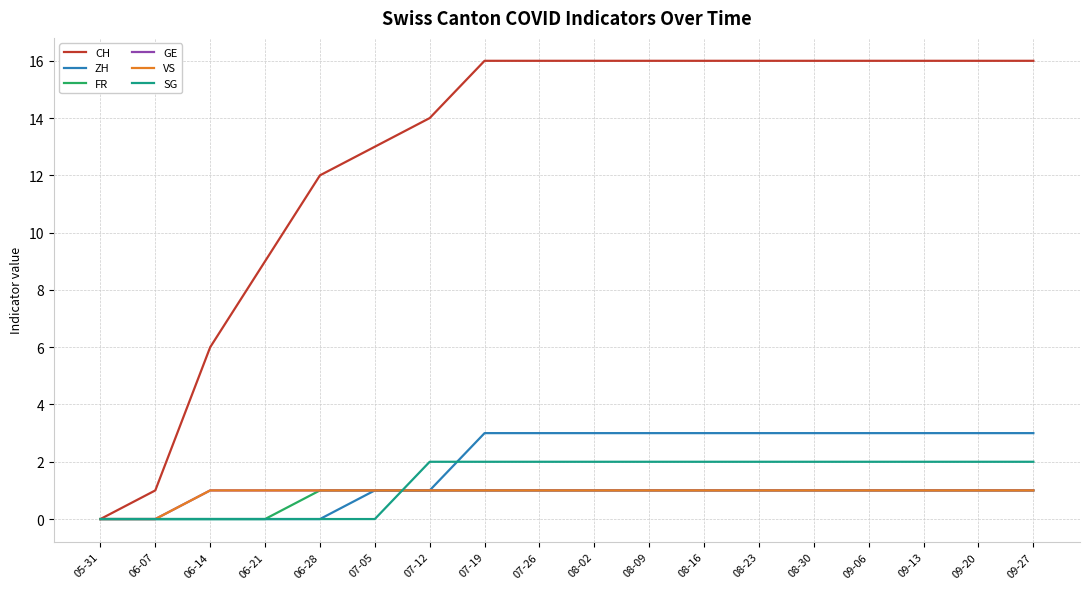

What position from the left is 09-13?

16